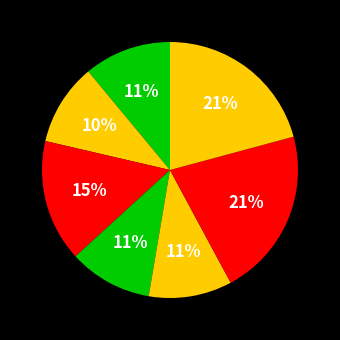

Is there a majority slice in this chart?

No